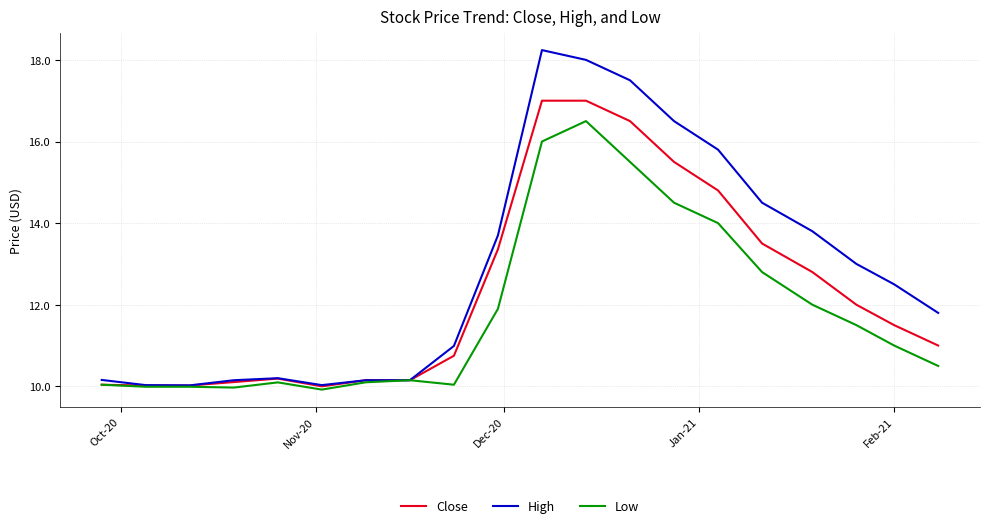

Which series has the widest spread of values?

High